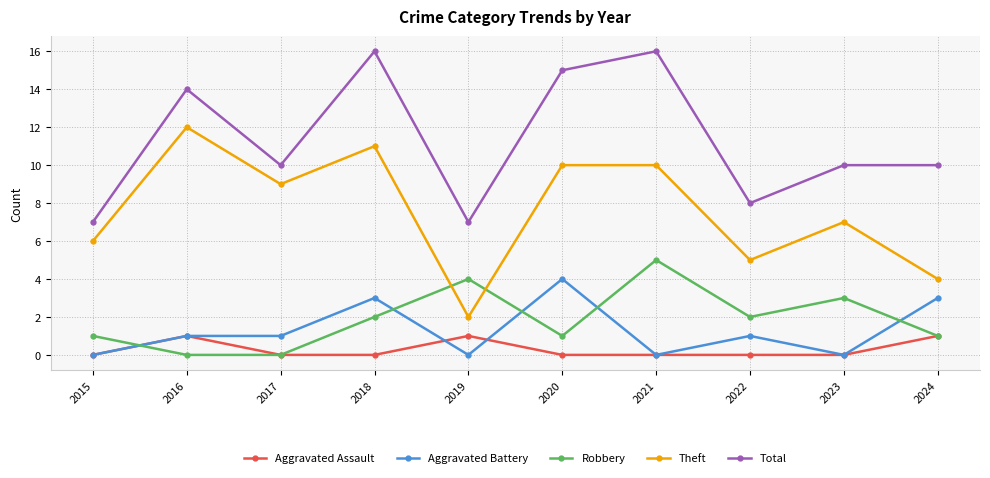

What is the sum of the Total values at 2024 and 2020?

25